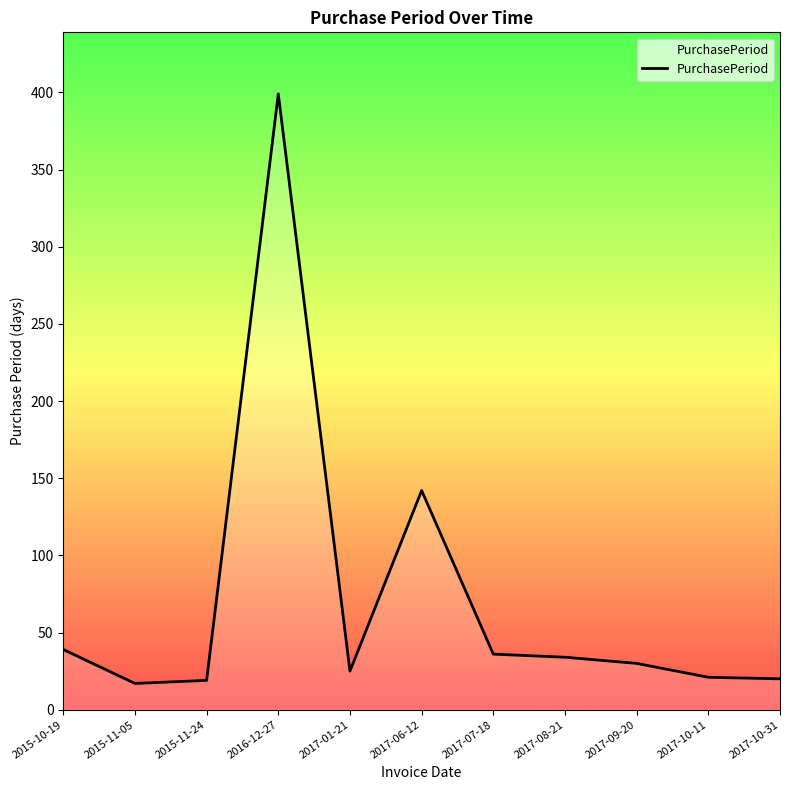

Between 2017-09-20 and 2017-10-11, which is larger?

2017-09-20